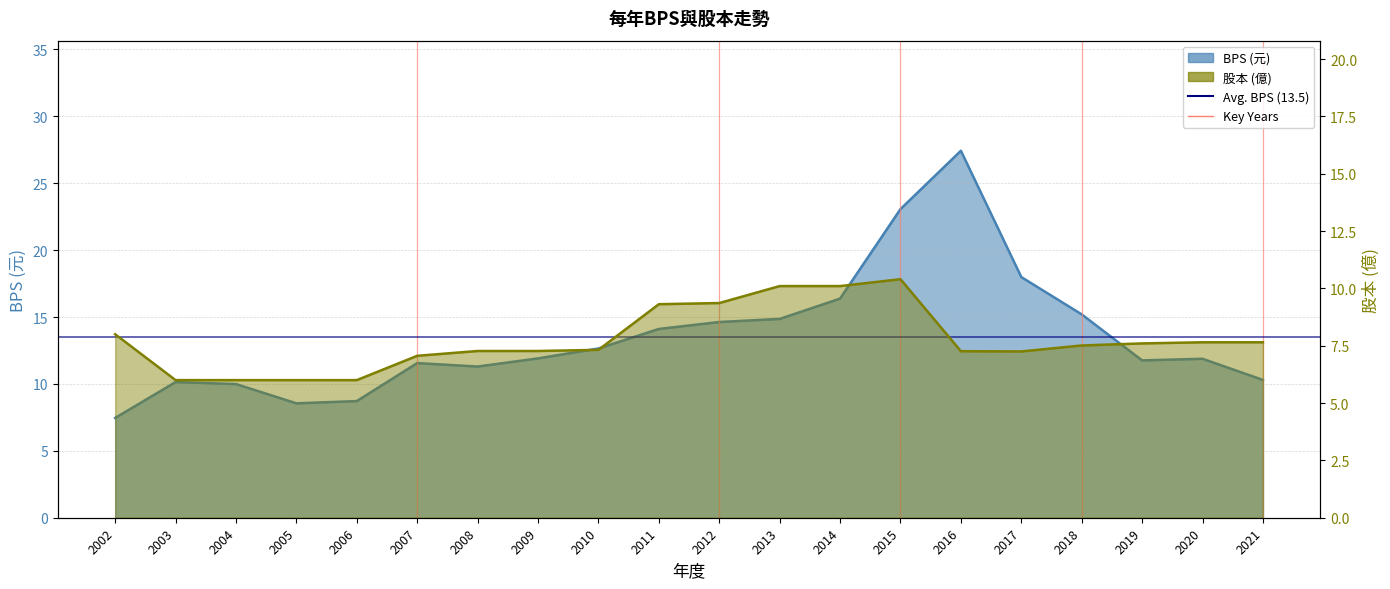

Which series has the largest range (max minus min)?

BPS